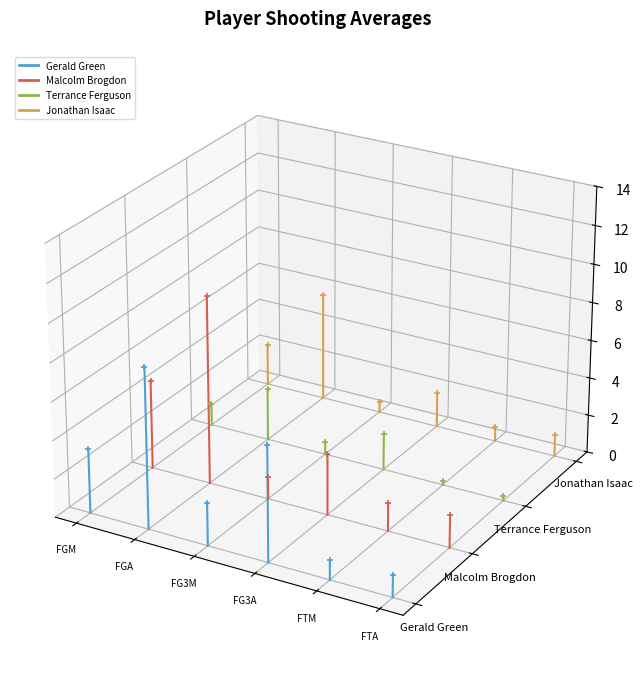

Does the chart display data point markers on the line(s)?

No